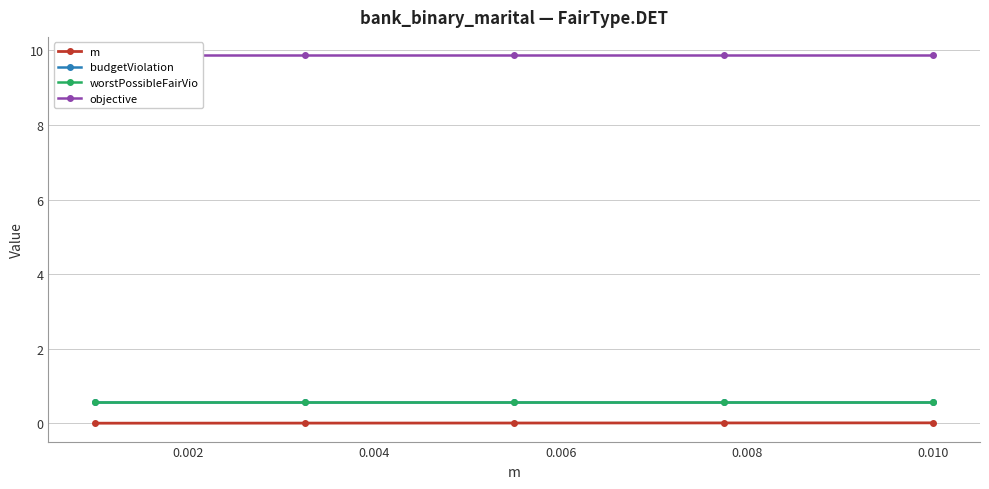

At how many categories does at least one series exceed 4?

5